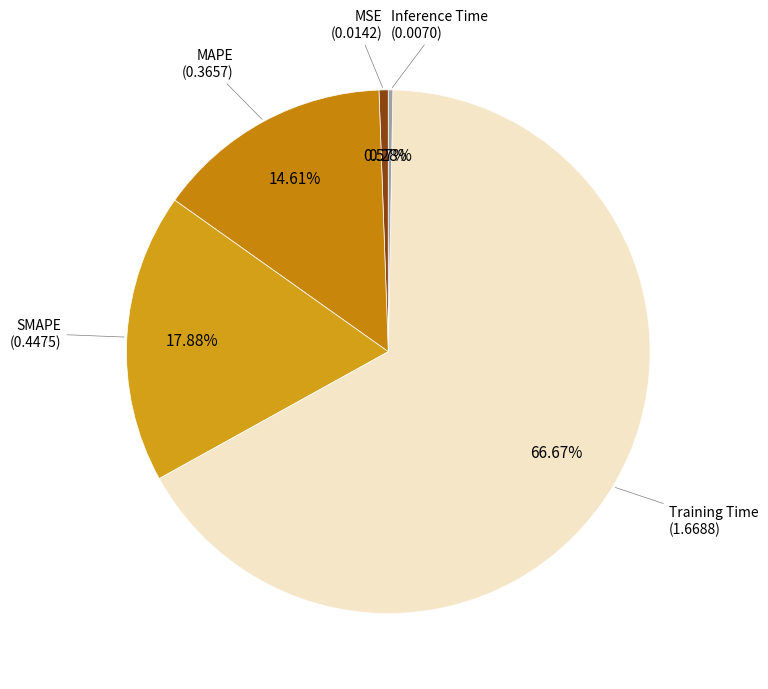

What is the largest slice in the pie chart?

Training Time